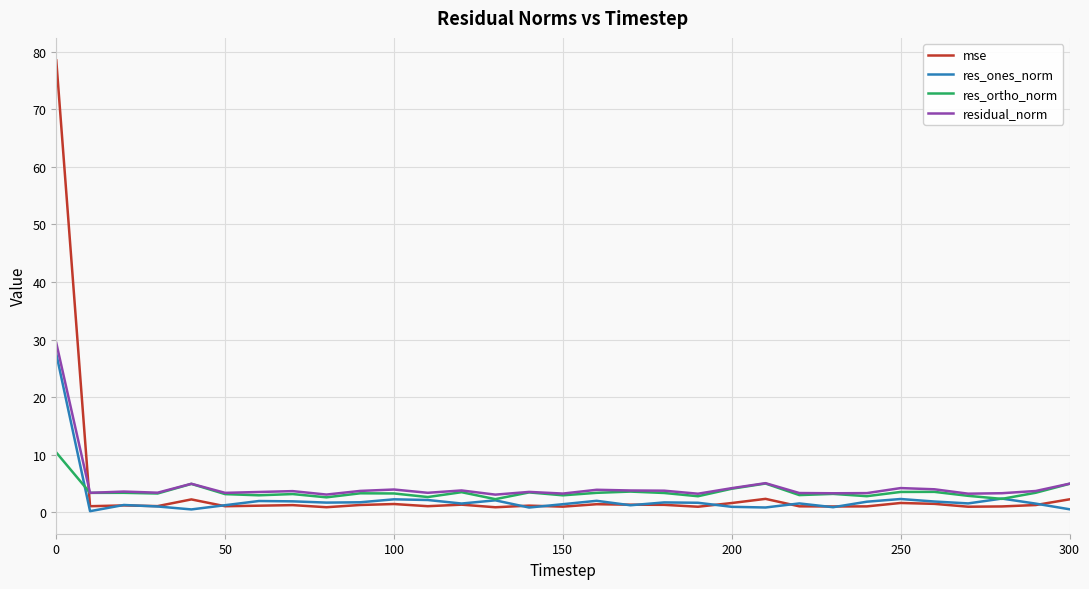

Which series has the widest spread of values?

mse